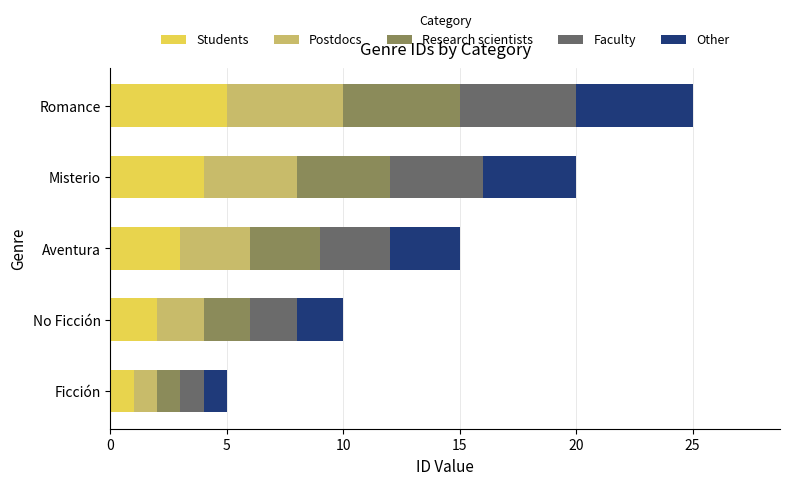

Which category has the highest value in the Students series?

Romance